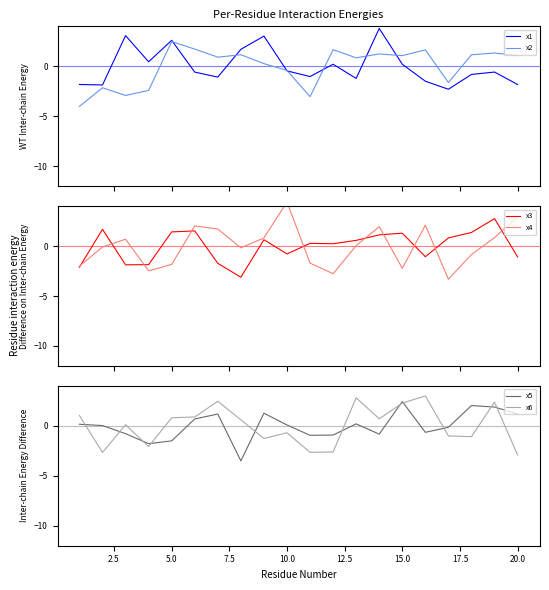

What is the maximum value for x2?

2.5